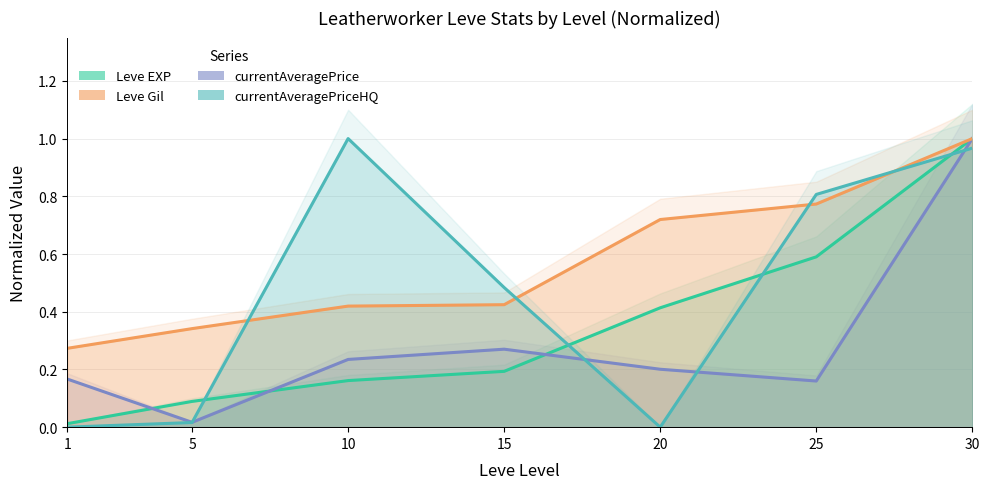

What are all the series names shown in the legend?

Leve EXP, currentAveragePrice, Leve Gil, currentAveragePriceHQ